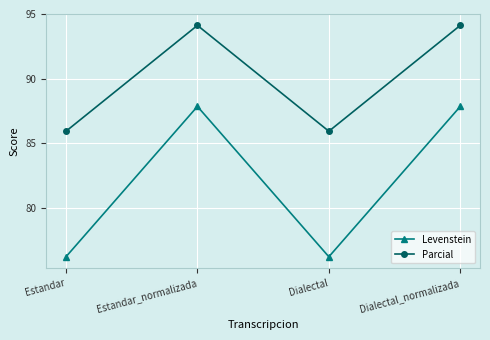

True or false: Levenstein and Parcial cross at least once.

False